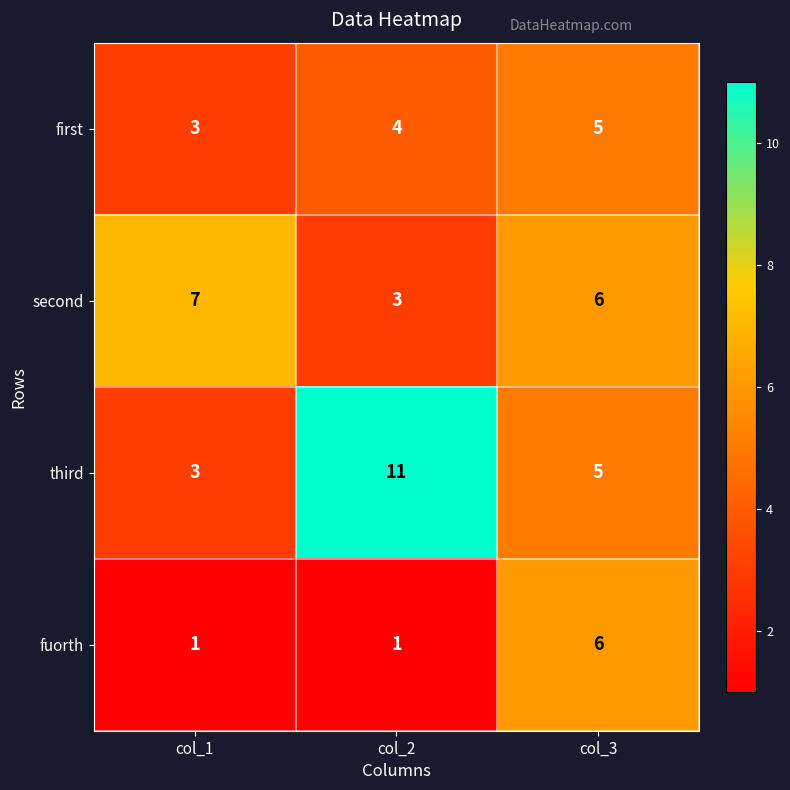

The value of fuorth at col_1 is 0. True or false?

False